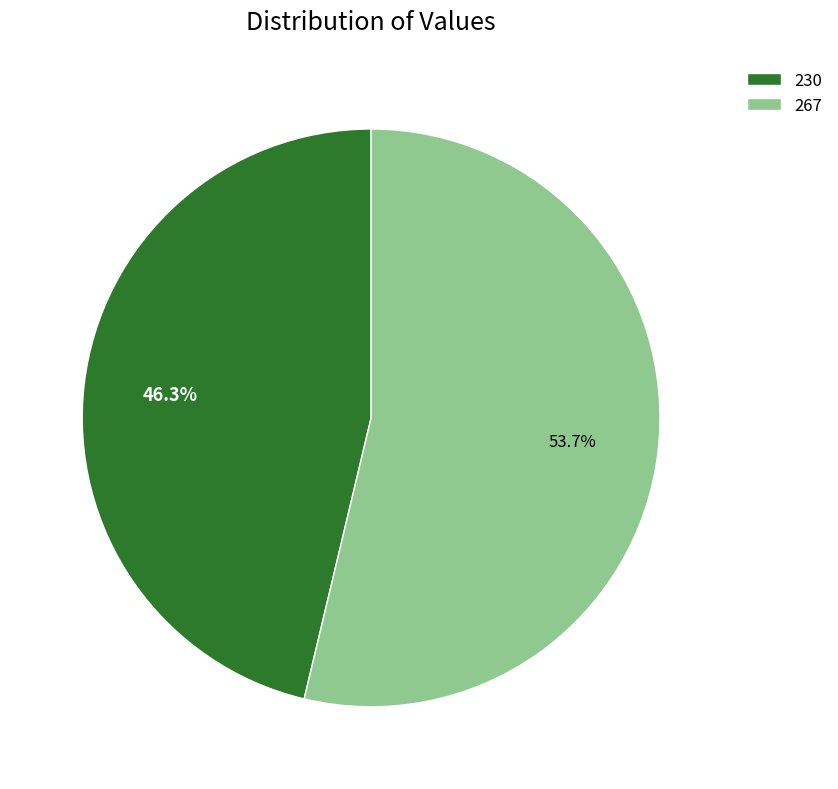

Which has a higher value, 230 or 267?

267